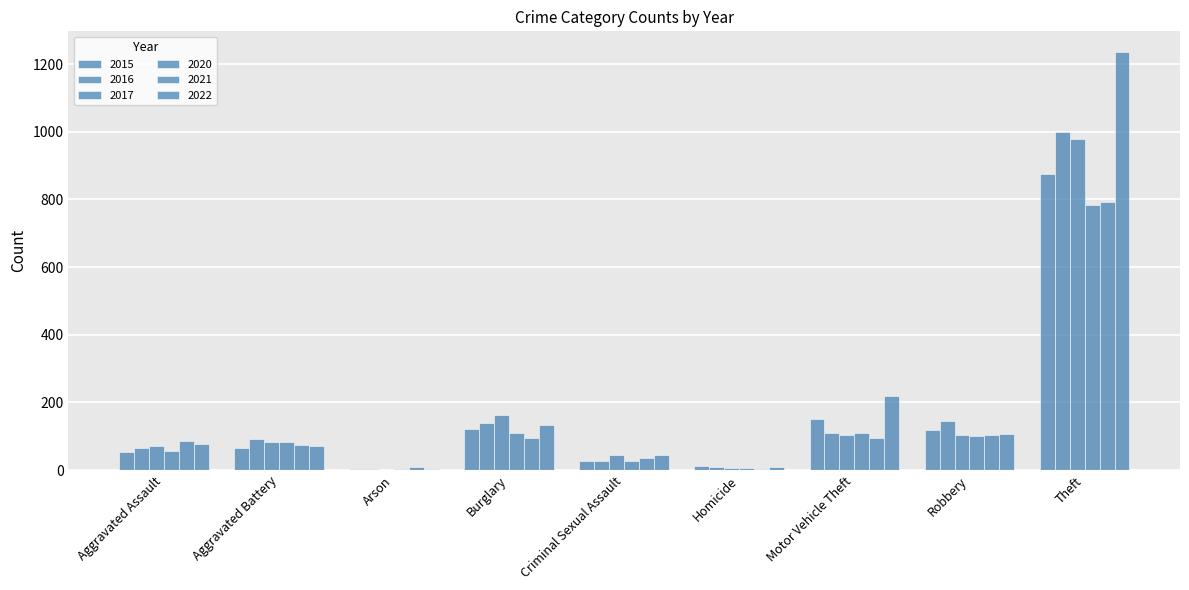

Are the bars grouped side by side (vs. stacked)?

Yes